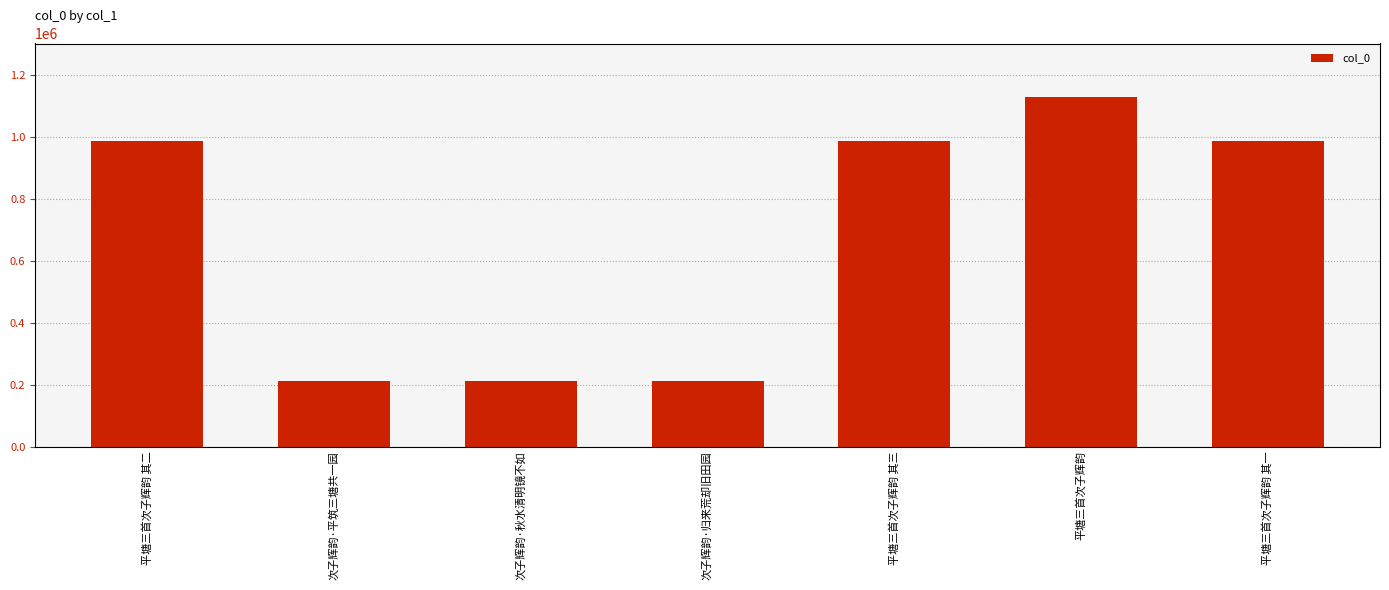

The value at 平塘三首次子辉韵 is 1897225. True or false?

False